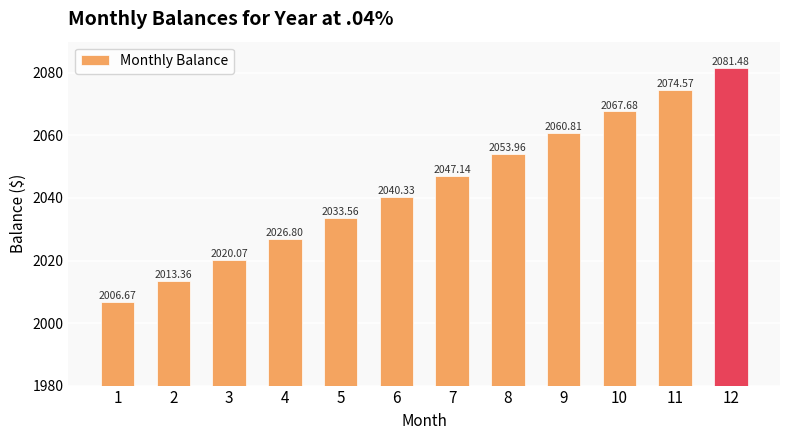

The value at 4 is 2836.7. True or false?

False